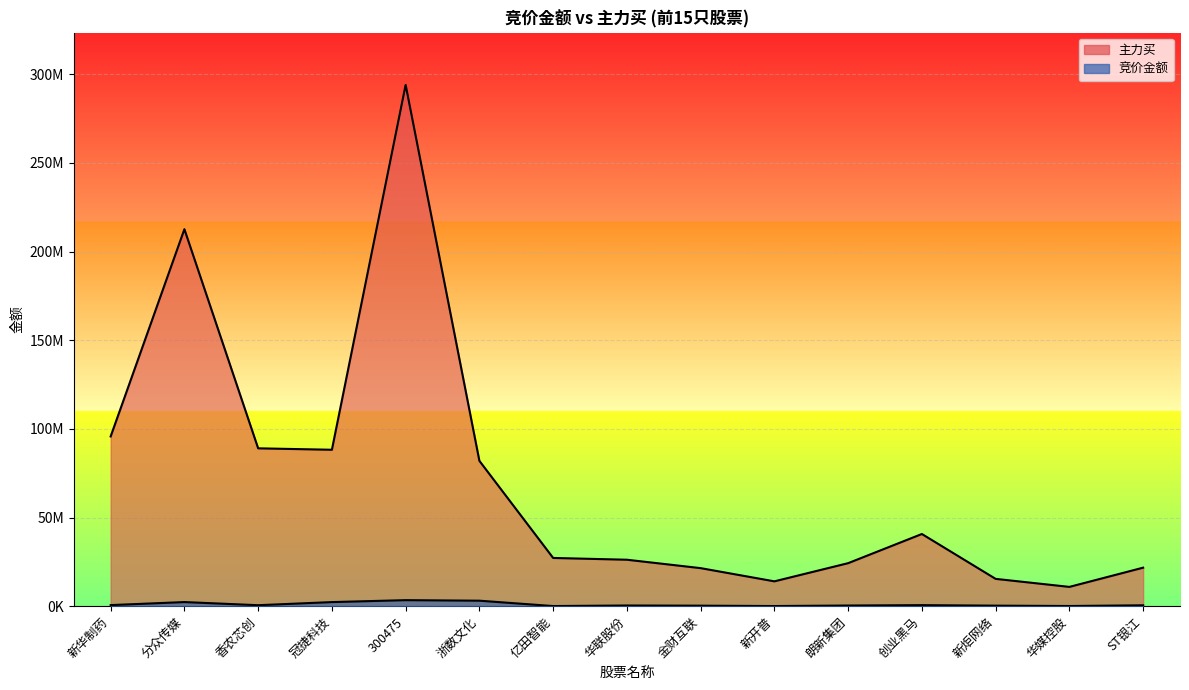

Rank the categories by 竞价金额 value from lowest to highest.

亿田智能, 新开普, 华媒控股, 金财互联, 新炬网络, 朗新集团, 华联股份, ST银江, 香农芯创, 创业黑马, 新华制药, 冠捷科技, 分众传媒, 浙数文化, 300475